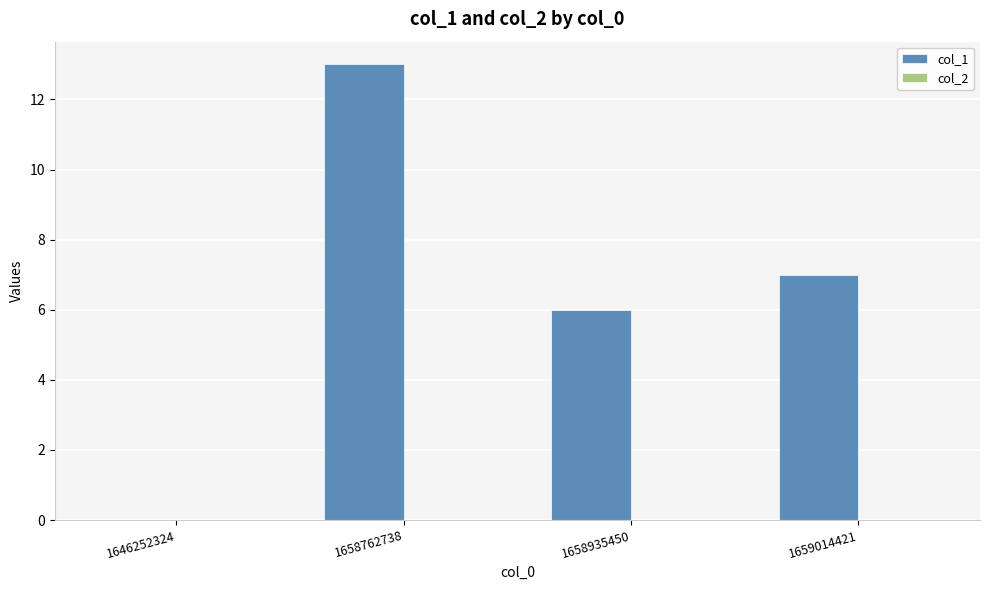

Are the bars horizontal?

No